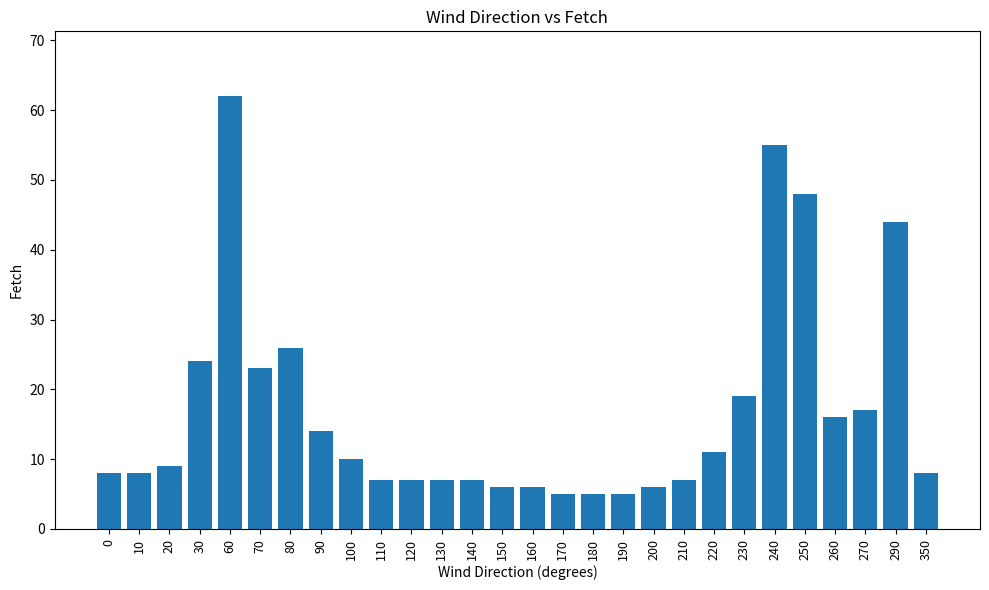

What is the difference between the maximum and minimum values?

57